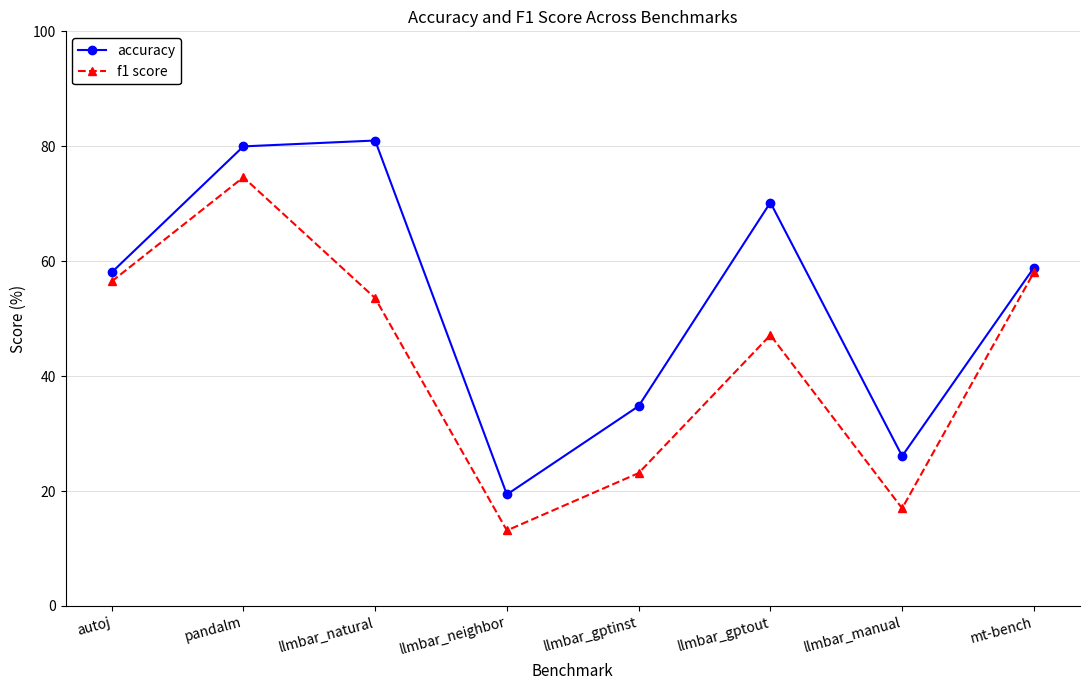

What is the label of the 6th point from the left?

llmbar_gptout